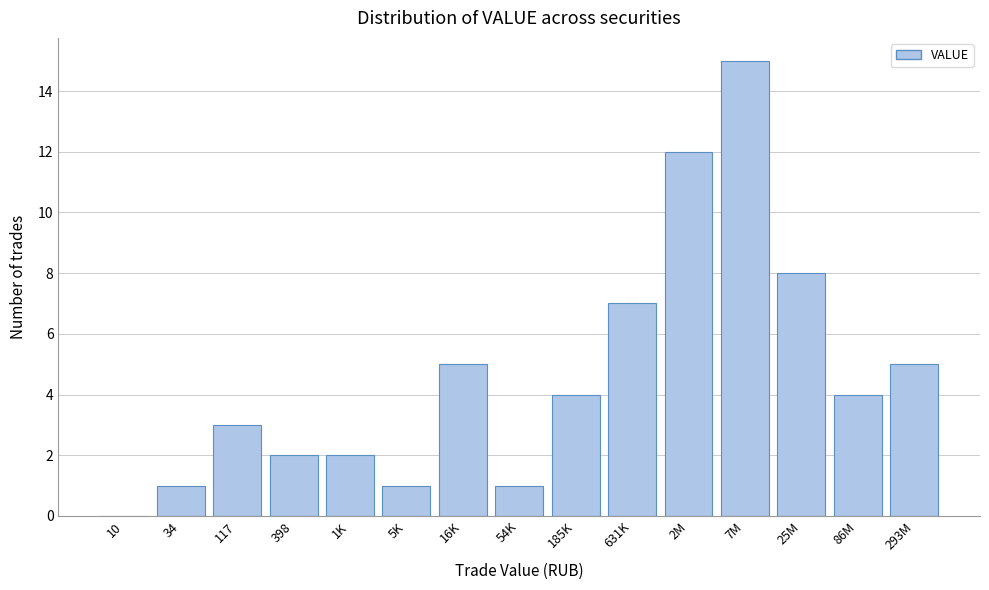

Reading left to right, extract all data points from this chart.

10=0	34=1	117=3	398=2	1K=2	5K=1	16K=5	54K=1	185K=4	631K=7	2M=12	7M=15	25M=8	86M=4	293M=5